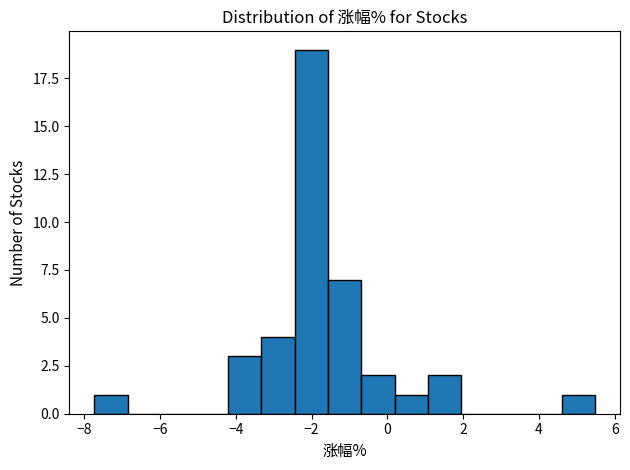

Over which range of the x-axis is the bar tallest?

-2.4 to -1.6